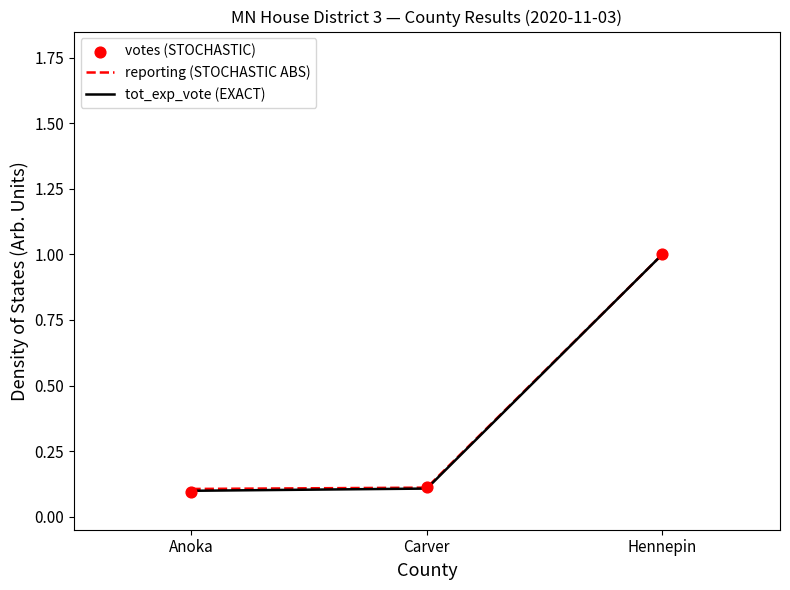

At how many categories does at least one series exceed 0?

3